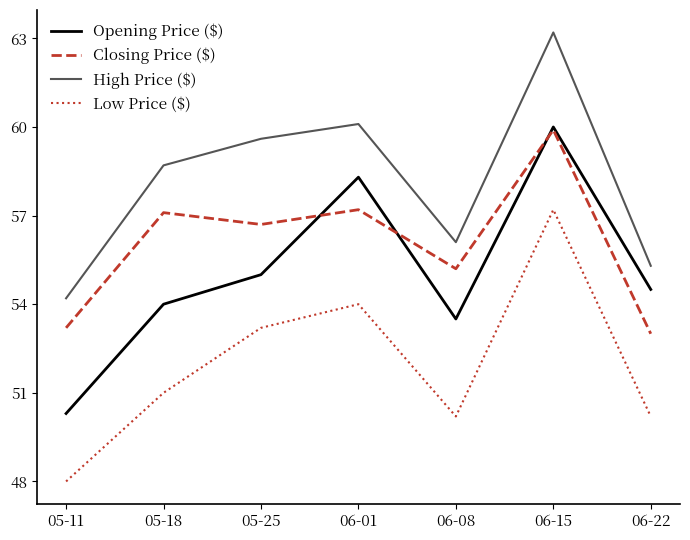

Rank the categories by Opening Price ($) value from highest to lowest.

06-15, 06-01, 05-25, 06-22, 05-18, 06-08, 05-11